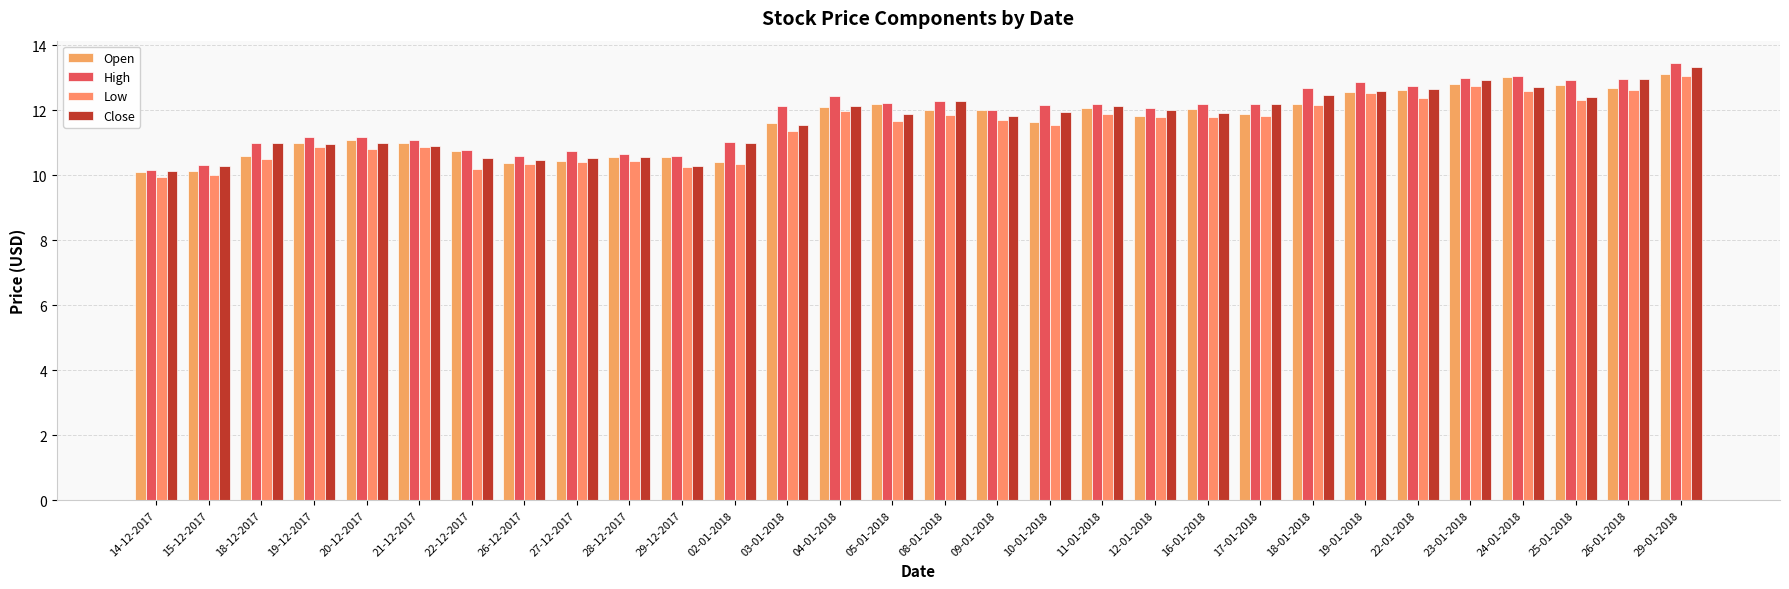

Where is Open nearest to the value 11?

19-12-2017